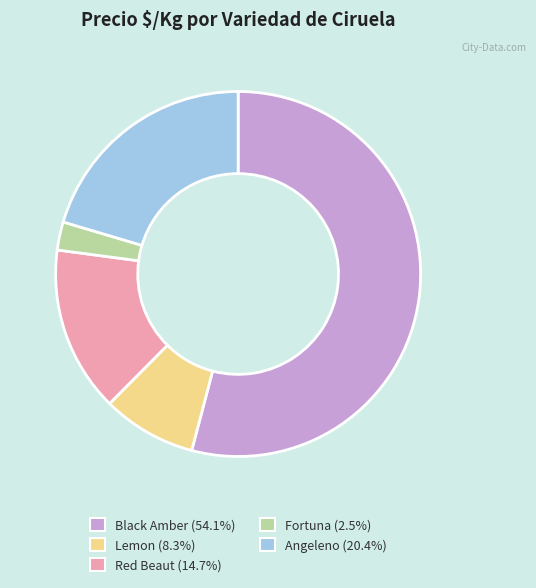

Is there any slice that represents more than half of the pie?

Yes